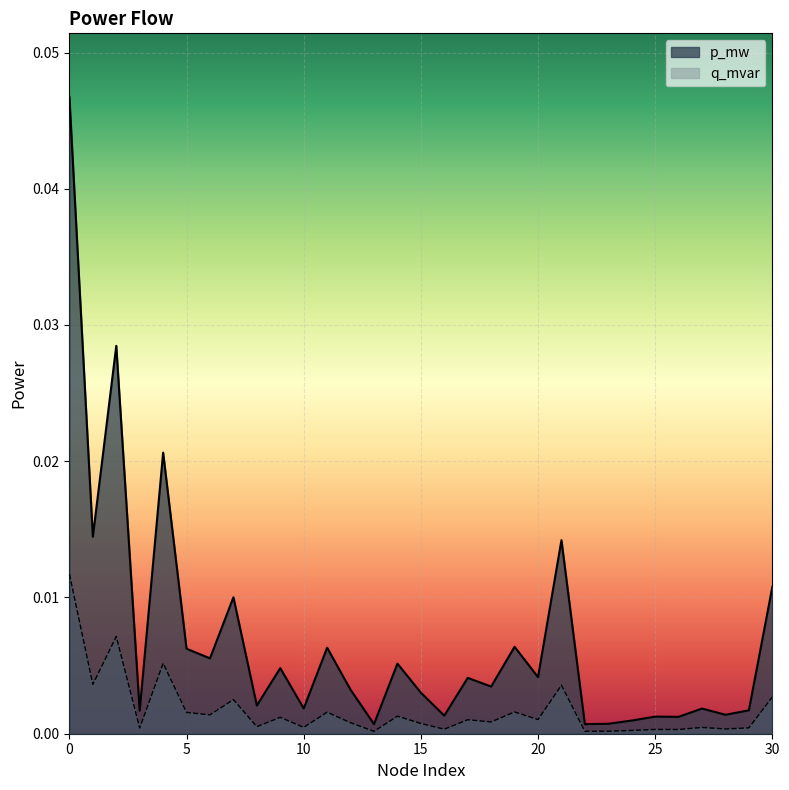

List the series in order of their peak value, highest first.

p_mw, q_mvar